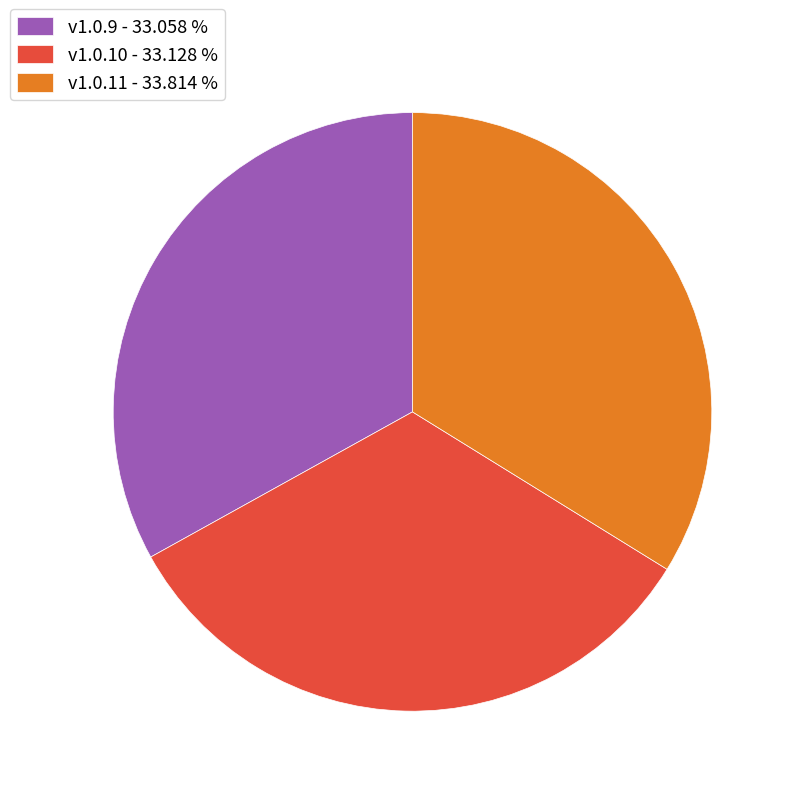

True or false: v1.0.9 accounts for 20% of the total.

False